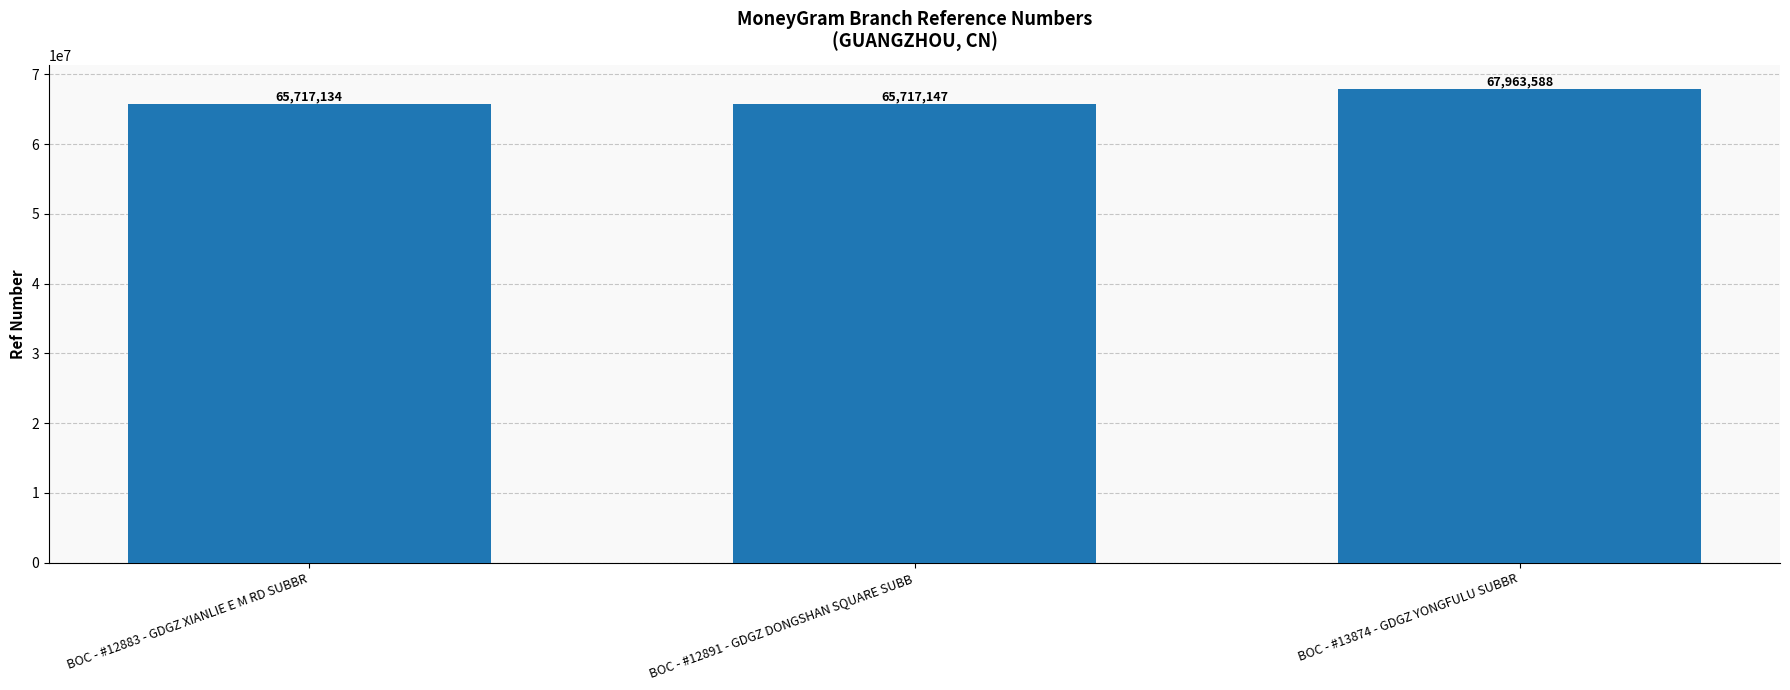

What is the smallest value displayed?

65717134